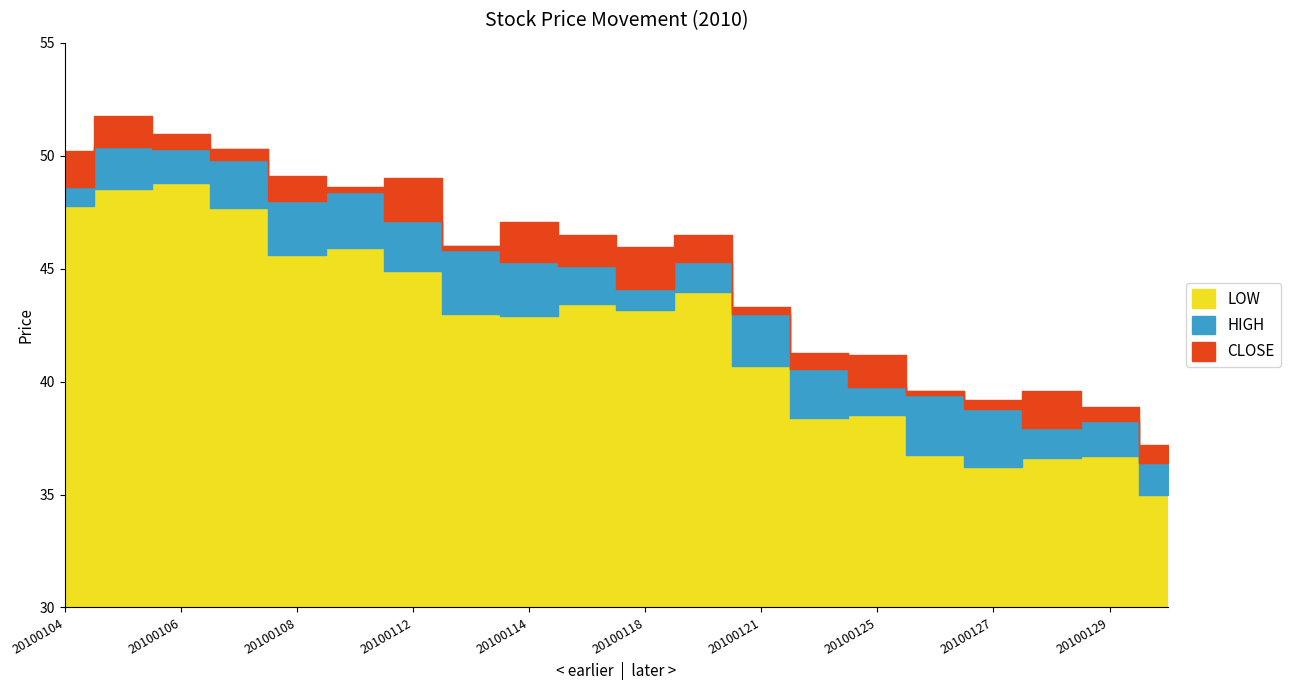

True or false: LOW and CLOSE intersect in this chart.

False